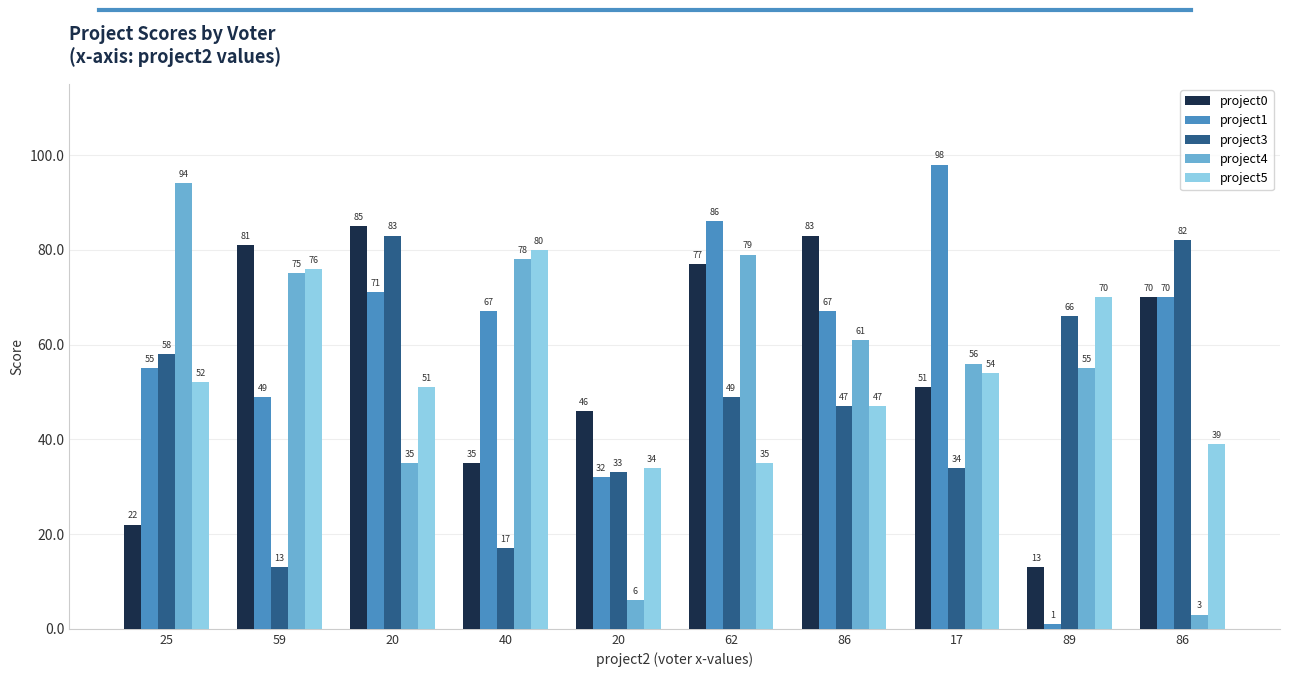

How many bars are there in each group?

5